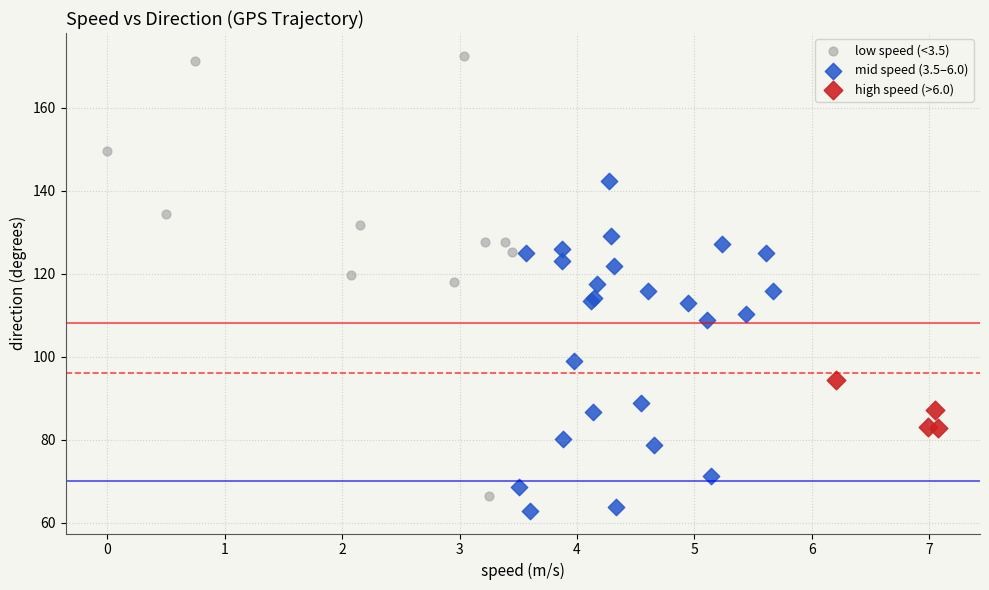

Which series contains the highest Y value?

low speed (<3.5)